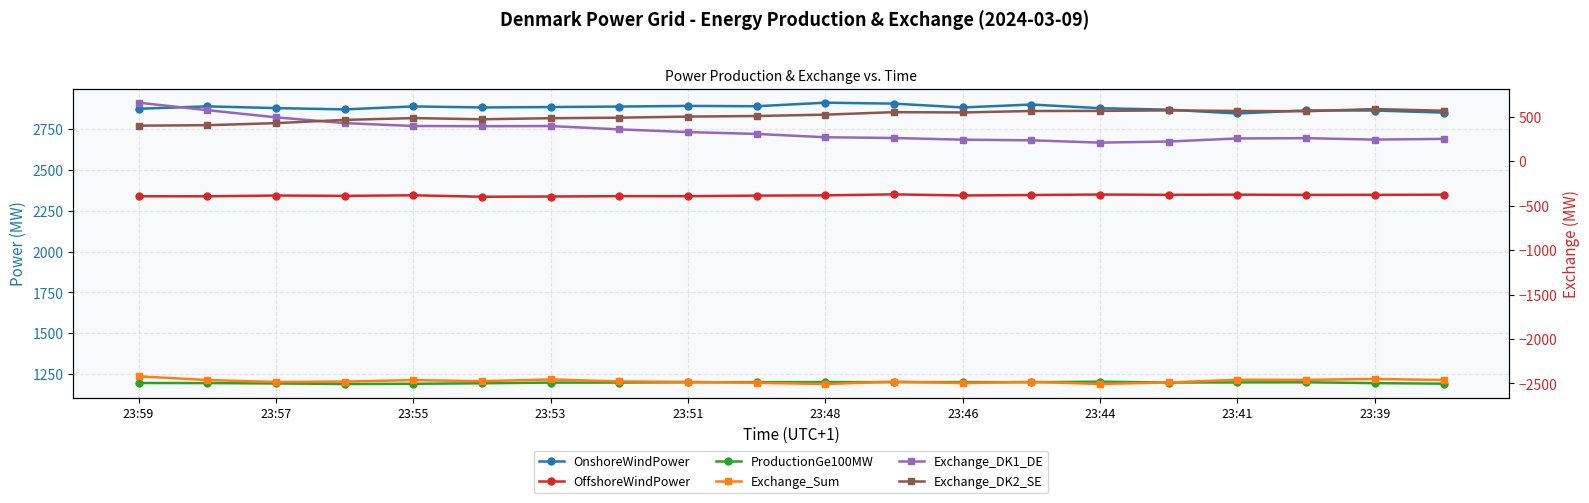

At how many categories does at least one series exceed 1658?

20